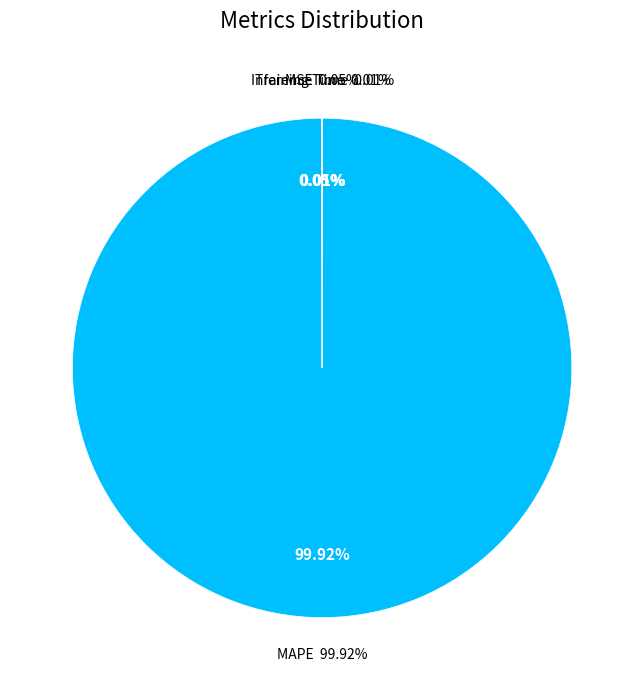

What is the total percentage of Inference Time and MSE?

0.1%